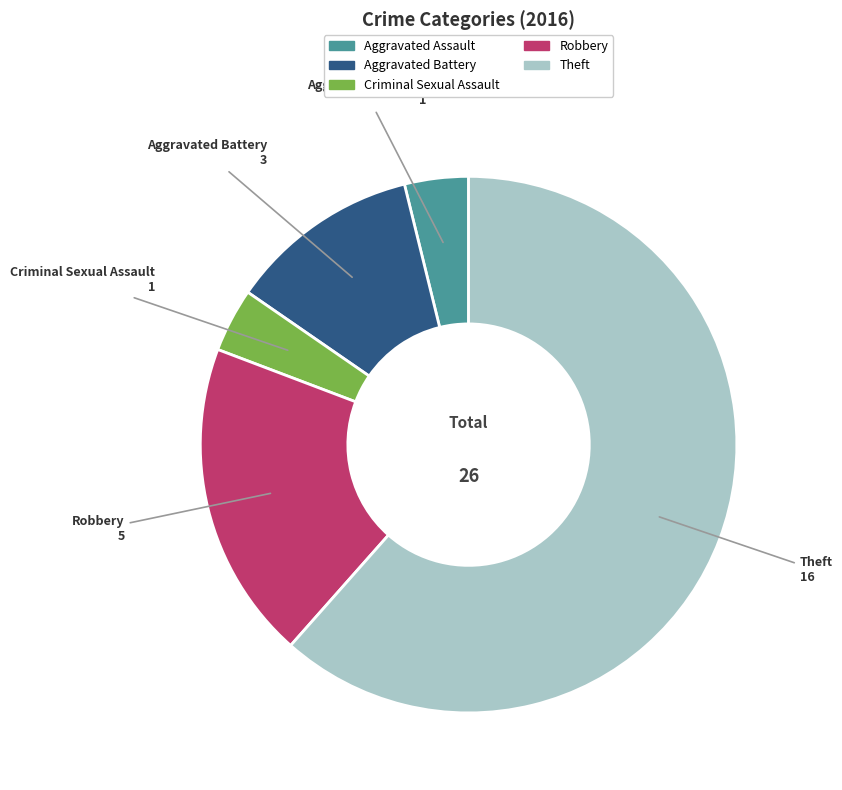

Combined, do Aggravated Assault and Aggravated Battery account for over 50%?

No